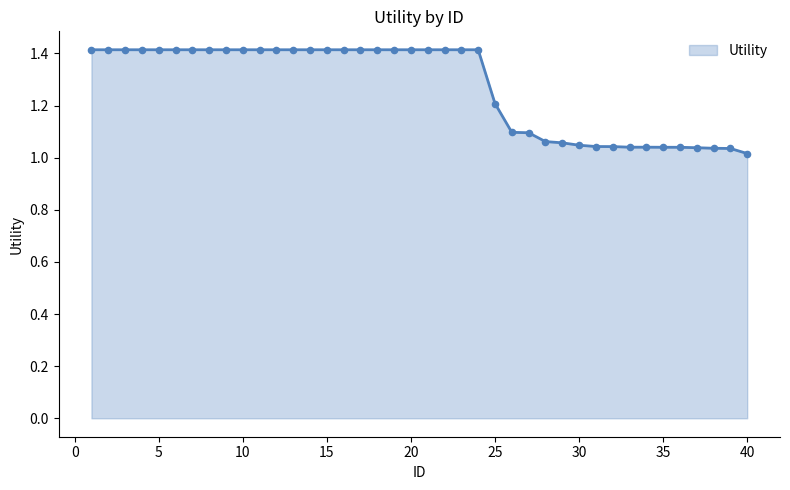

What is the greatest value displayed?

1.4